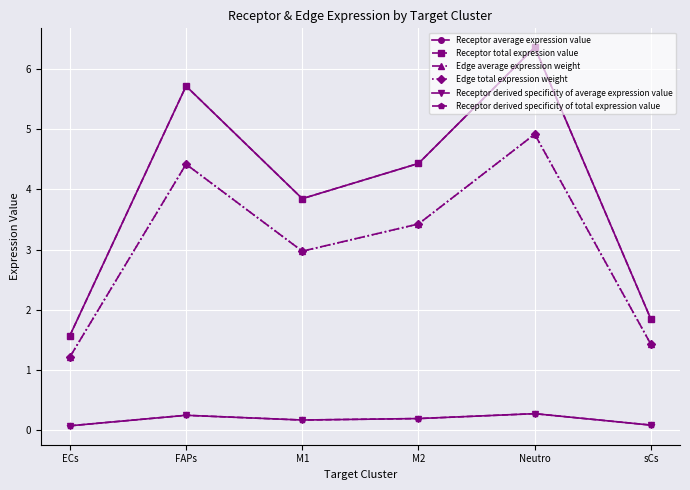

At how many categories does at least one series exceed 1?

6